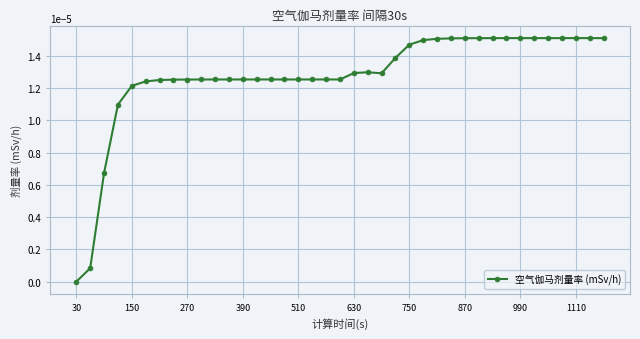

True or false: there are more than 0 points higher than both neighbors.

True